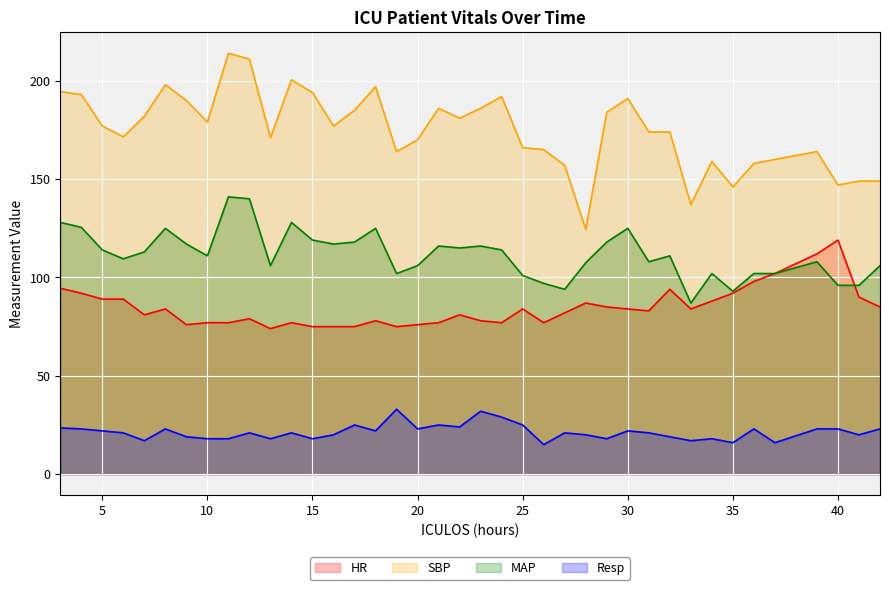

How many lines are shown in the chart?

4